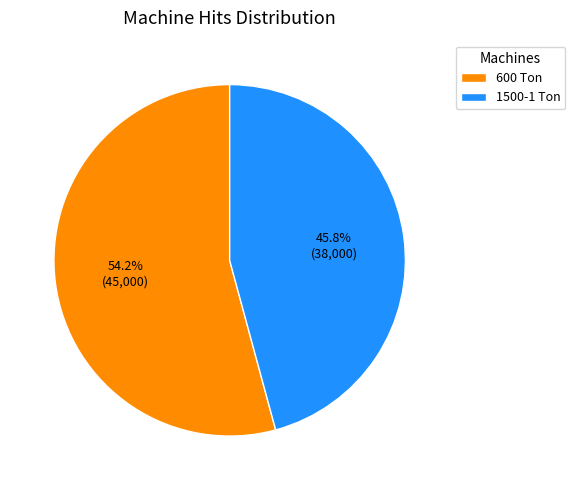

Rank the categories by value from lowest to highest.

1500-1 Ton, 600 Ton